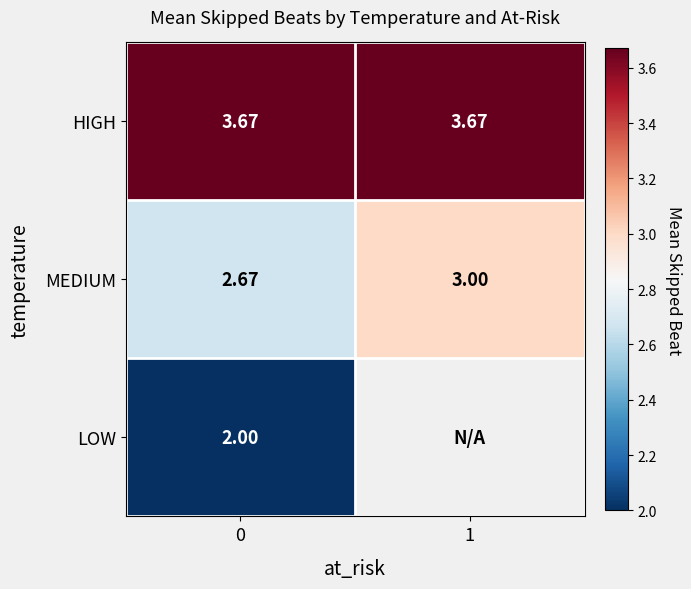

Is it true that HIGH equals 5.9 at 1?

False